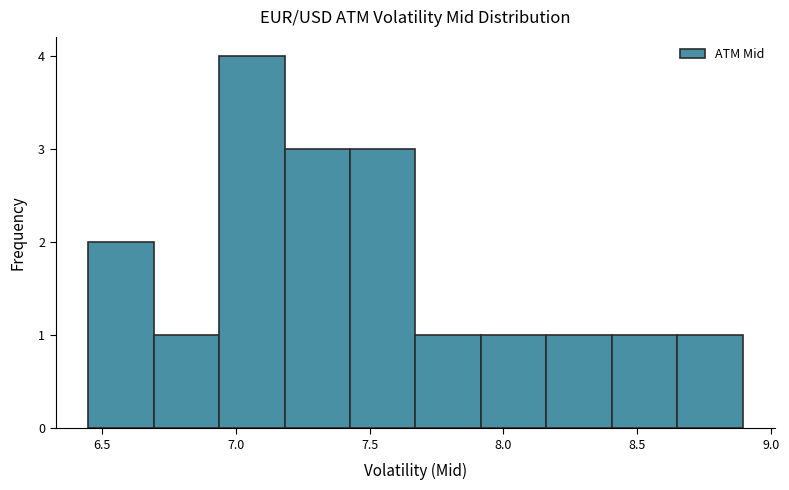

What is the height of the bar covering 8.15 to 8.40 on the x-axis? Neither the bar edges nor the heights are printed on the chart, so give them approximately, as read against the axes.

1